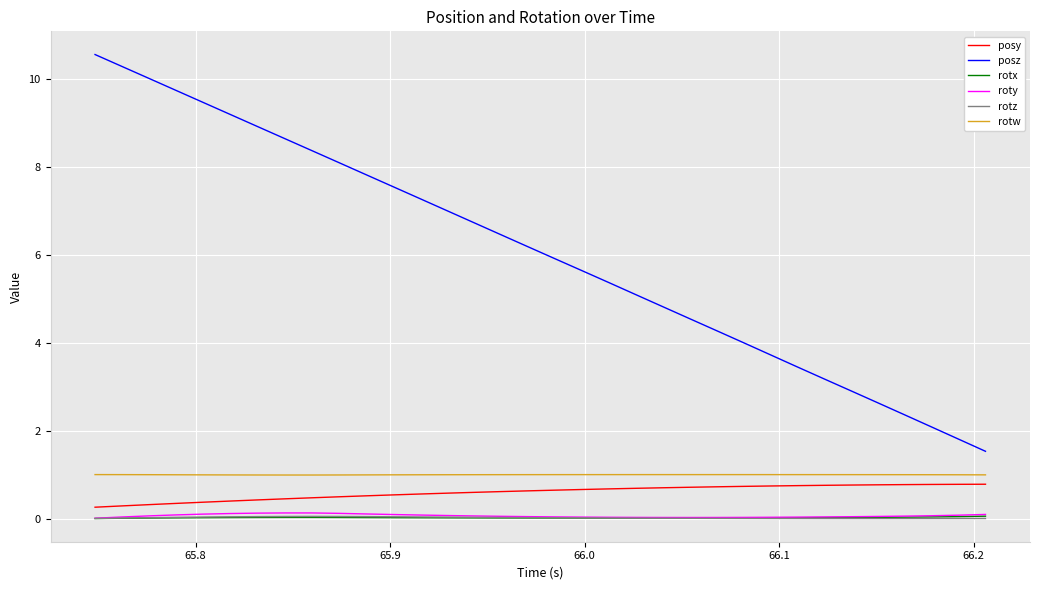

Which series has the largest total across all categories?

posz